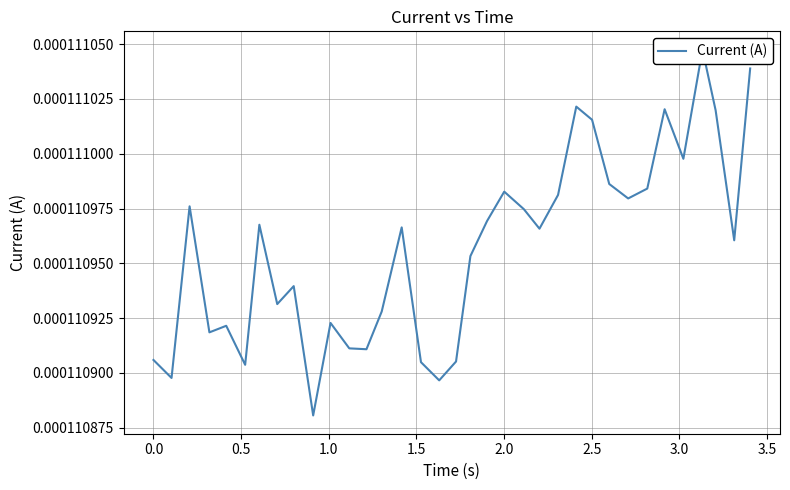

How many lines are shown in the chart?

1